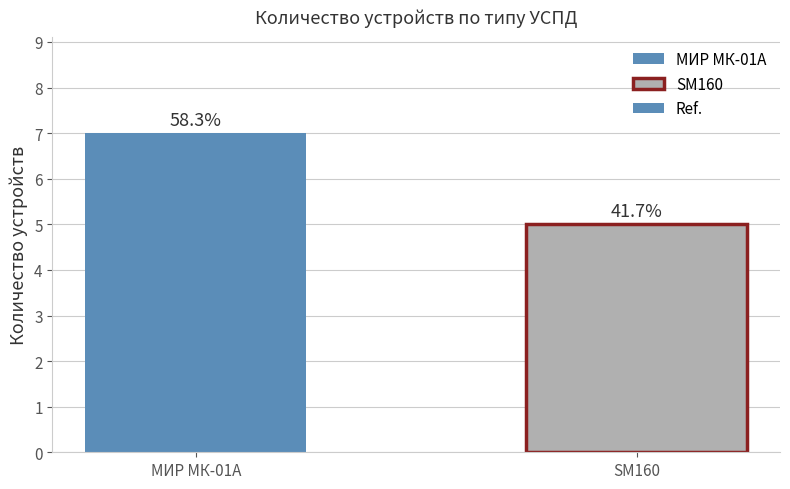

What is the smallest value displayed?

5